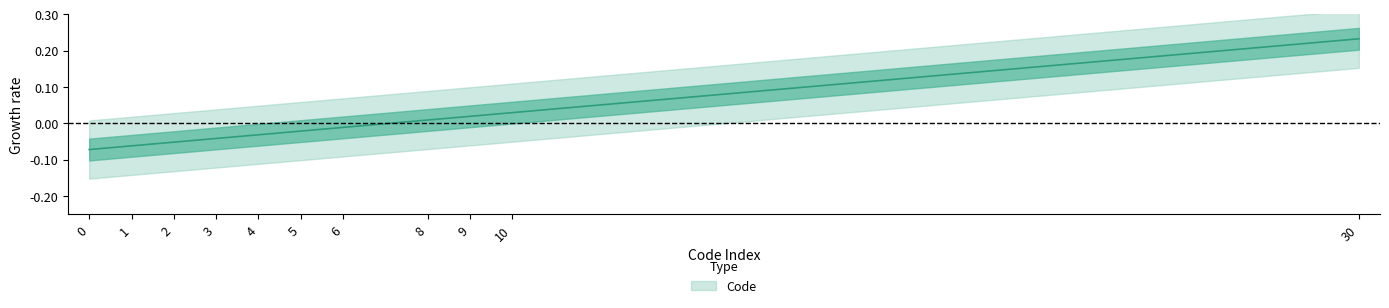

What is the approximate value at 2?

-0.1